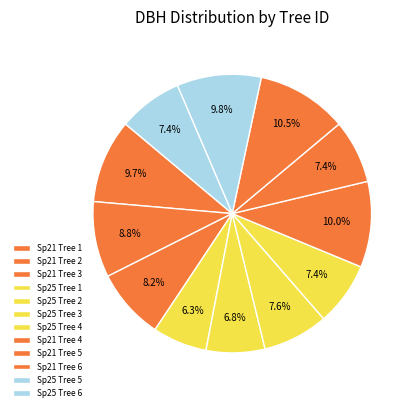

Count the number of slices in the pie.

12